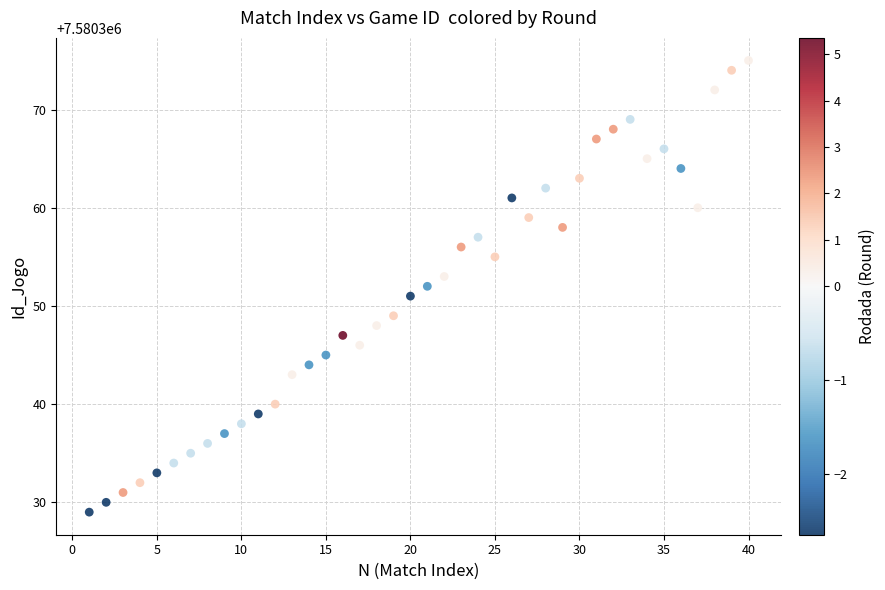

What is the range of Y values (max minus min)?

46